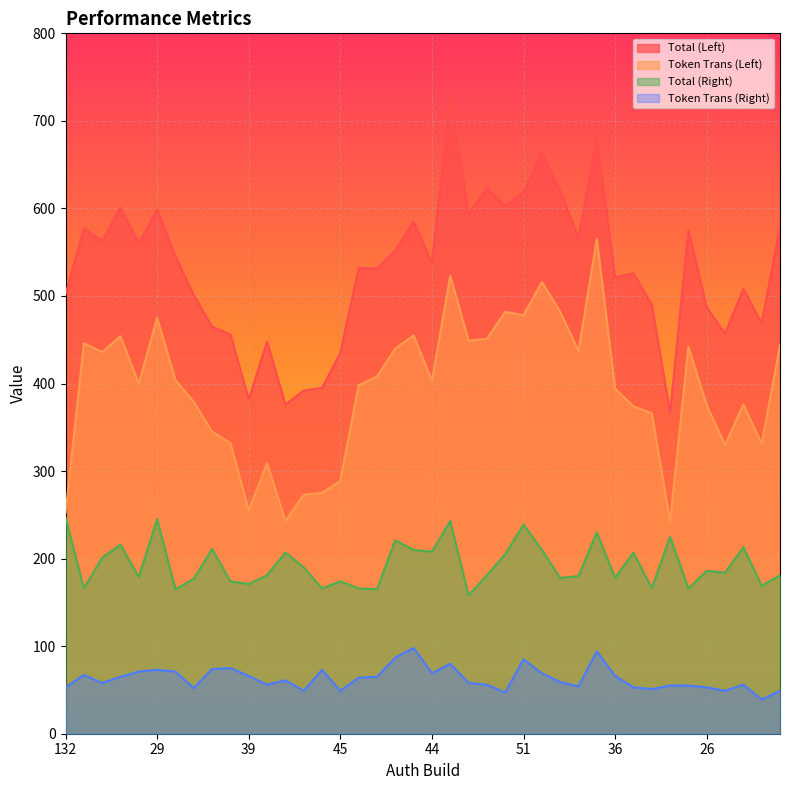

True or false: Token Trans (Left) and Total (Right) intersect in this chart.

False